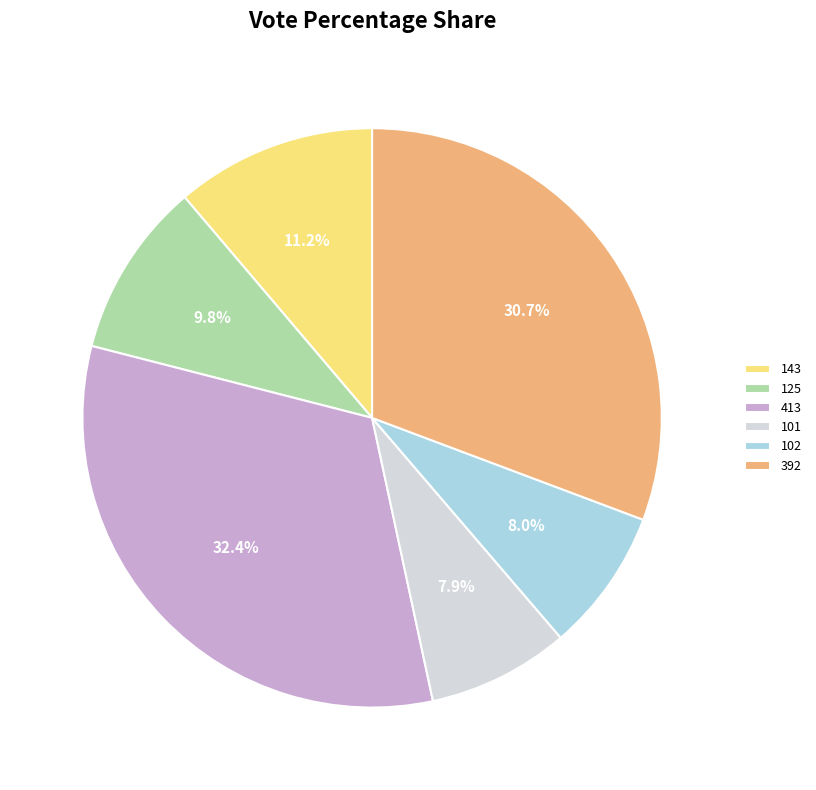

Do 392 and 143 together represent more than half of the pie?

No